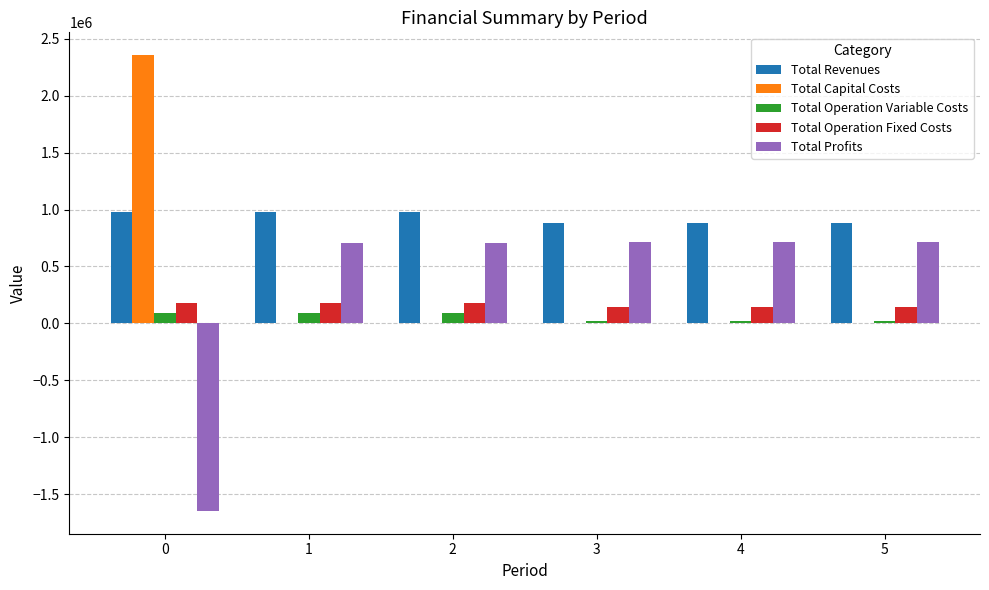

What is the spread (max minus min) of values at 0?

4006753.9